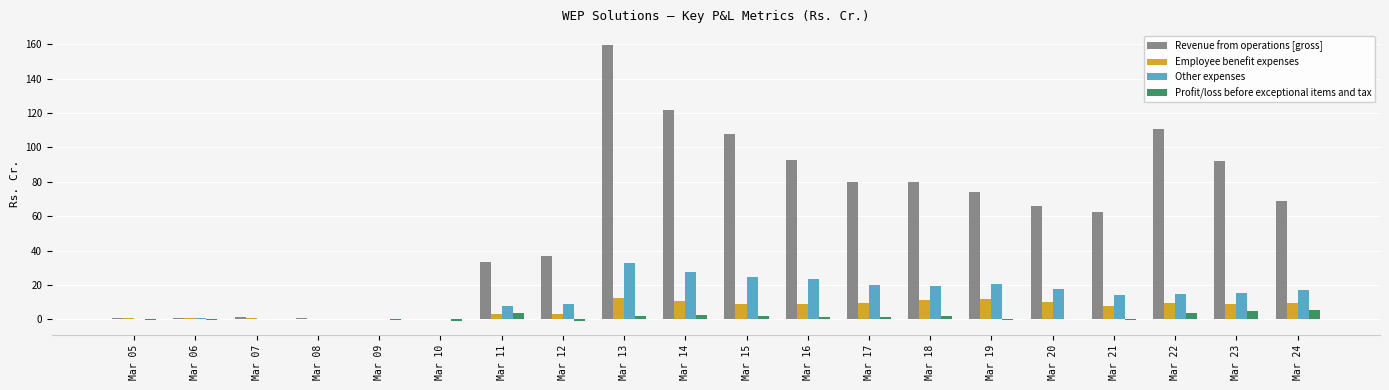

What is the sum of all Employee benefit expenses values?

129.8